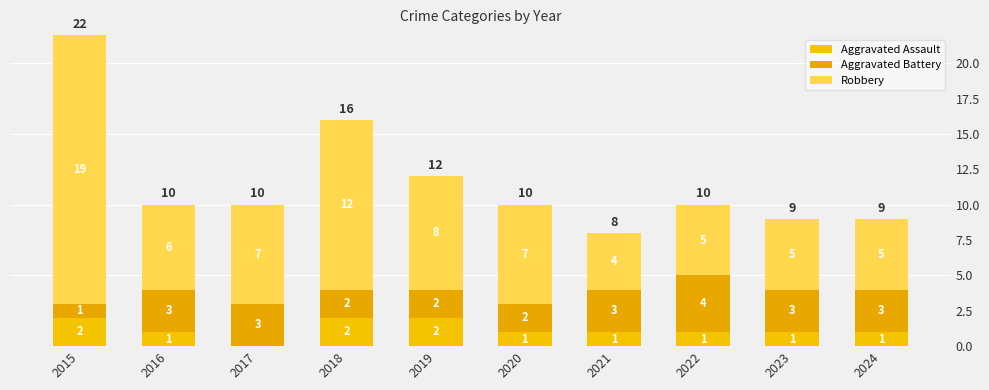

The value of Aggravated Assault at 2022 is 2. True or false?

False